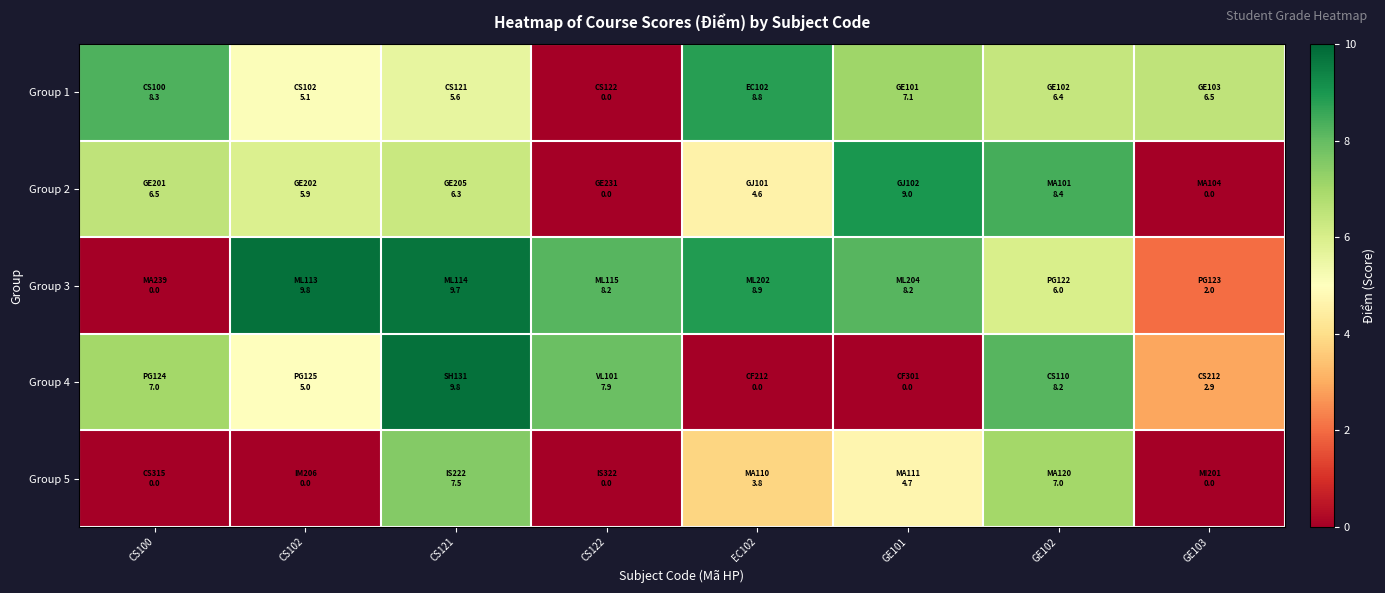

At which category is the sum across all series the highest?

CS121